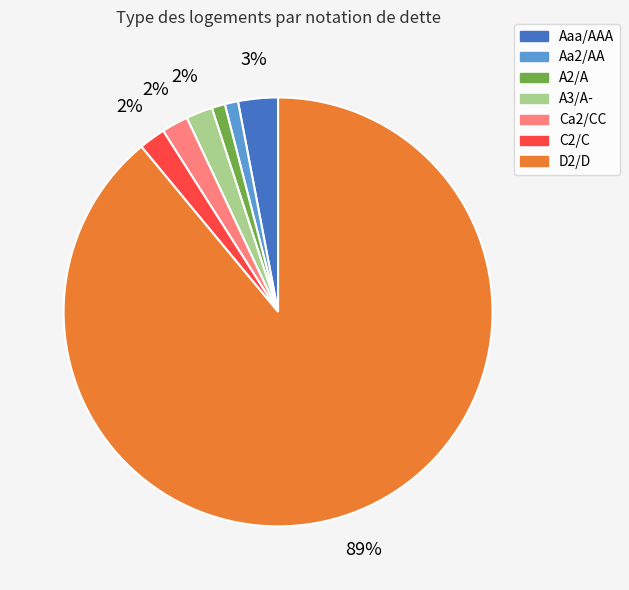

To the nearest percent, what percentage of the pie is C2/C?

2%